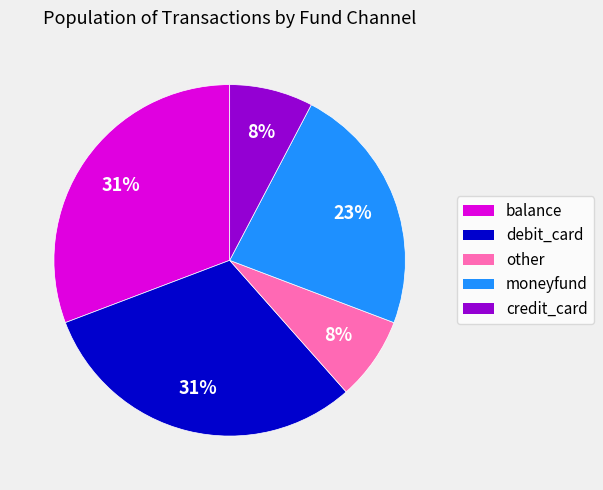

True or false: debit_card accounts for 43% of the total.

False